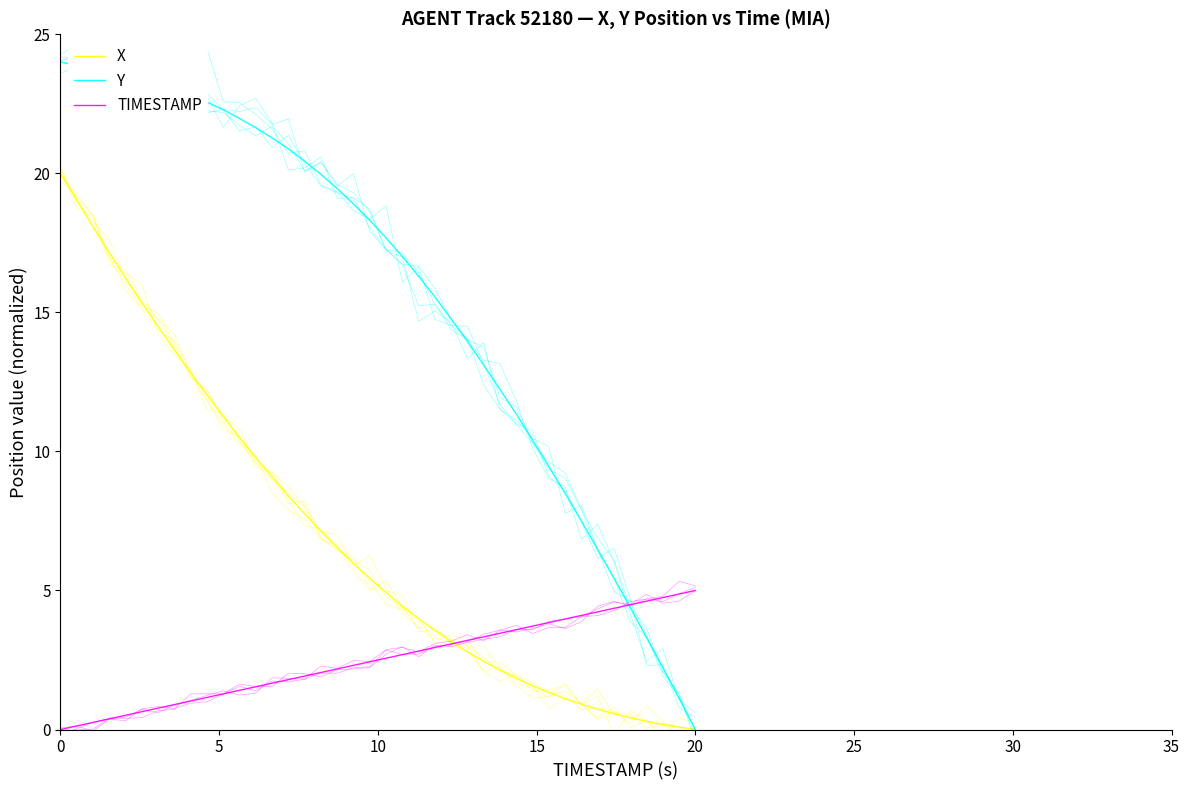

Which series has the largest range (max minus min)?

Y